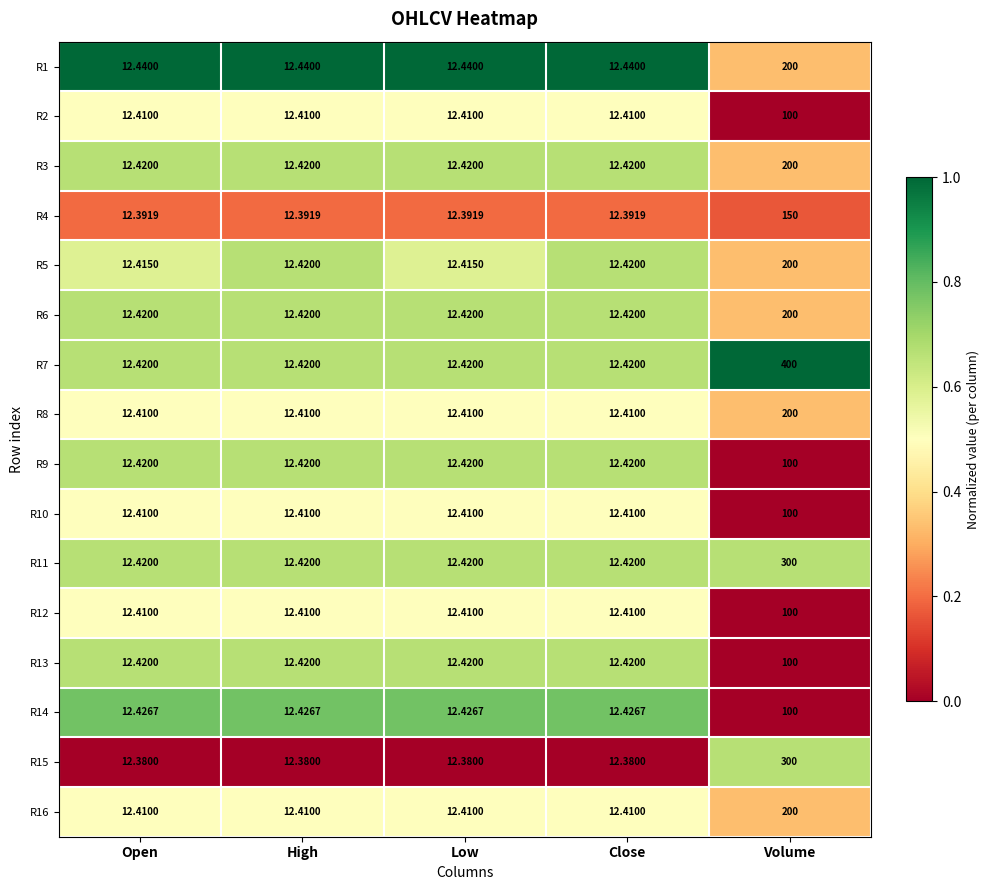

At which category is the sum across all series the highest?

Volume